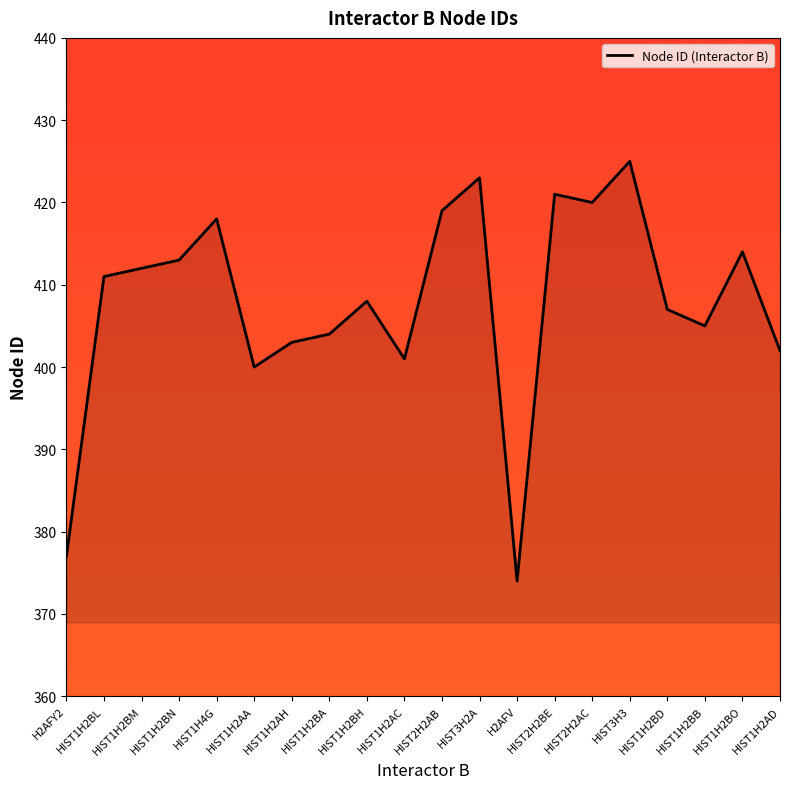

Count the number of categories in the chart.

20